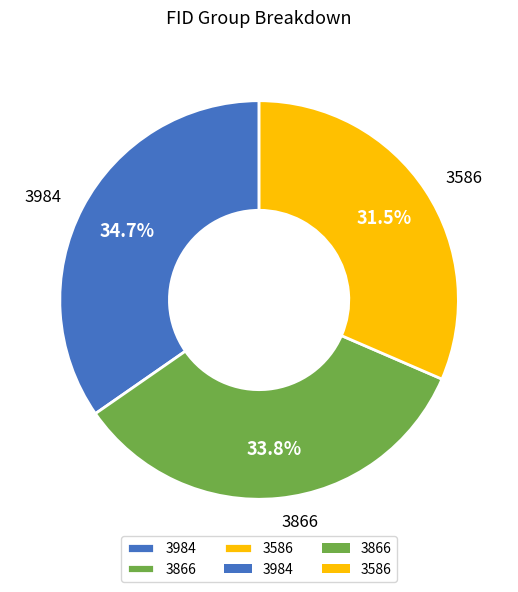

What is the largest slice in the pie chart?

3984